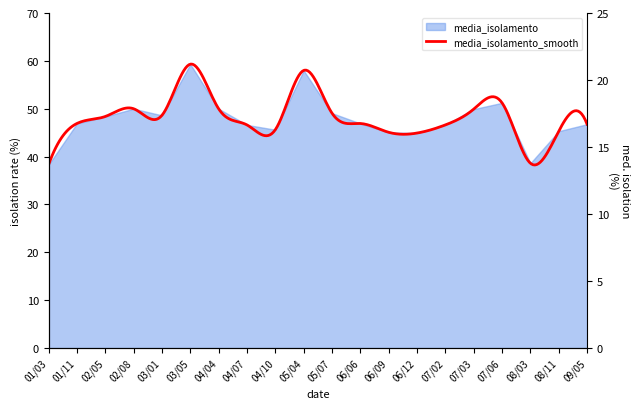

What is the value of the 13th point from the left?

45.1